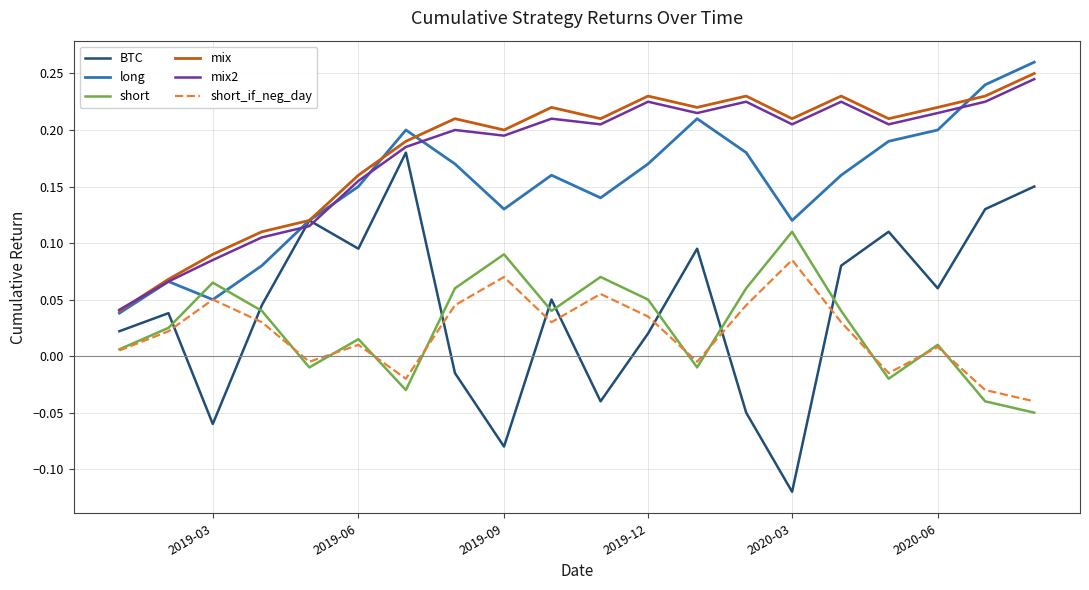

True or false: short_if_neg_day has more than 1 interior local peaks.

True